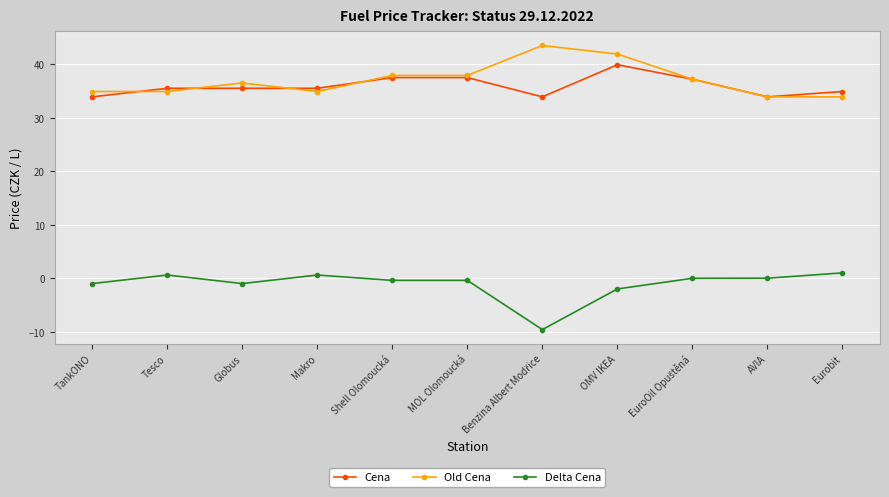

True or false: Old Cena and Delta Cena intersect in this chart.

False